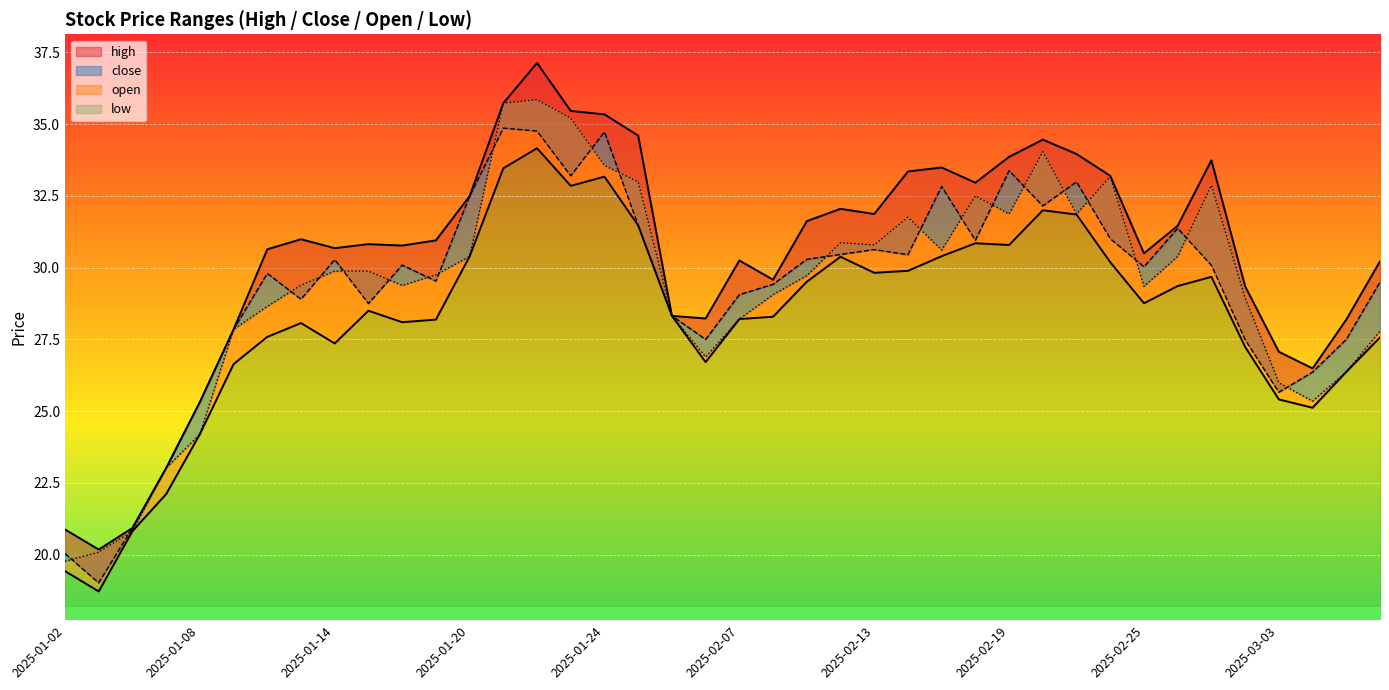

At how many categories does at least one series exceed 33?

12